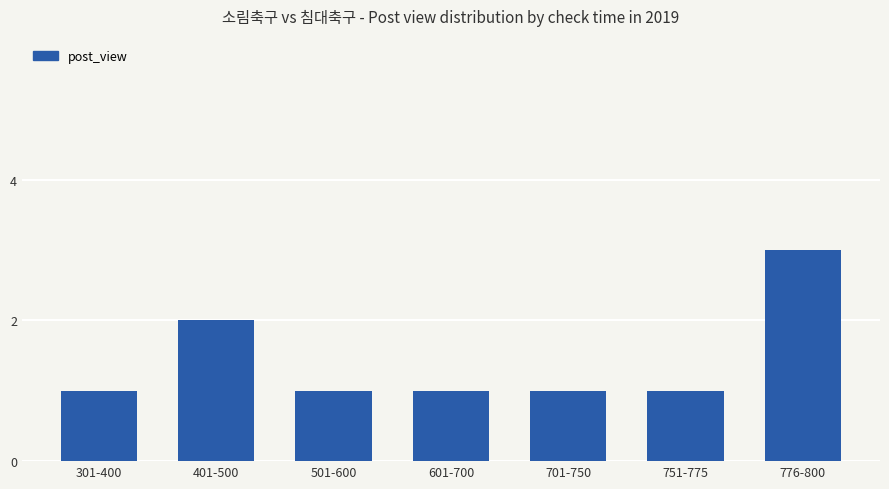

The value at 301-400 is 1. True or false?

True